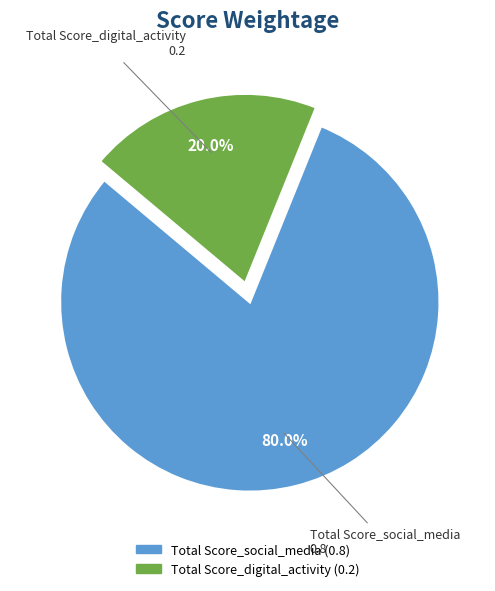

Do Total Score_social_media and Total Score_digital_activity together represent more than half of the pie?

Yes